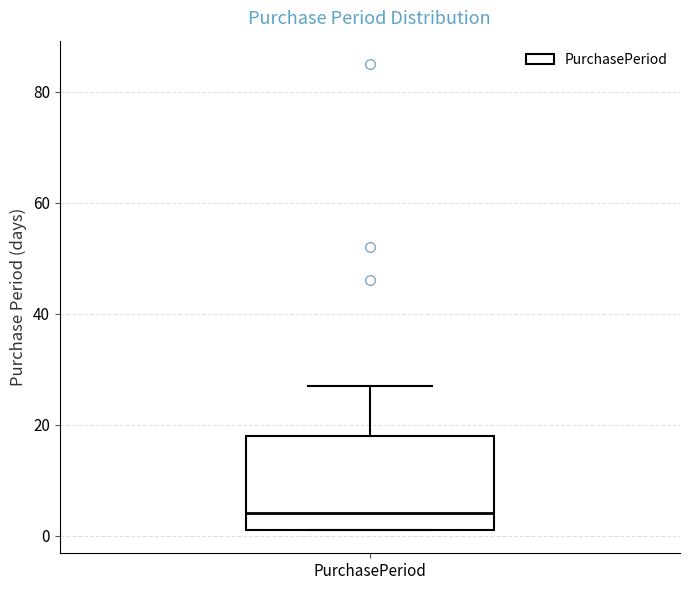

Transcribe this box plot: give where the median line is, the range the box spans, and where the two whiskers end, as read against the y-axis. The values are not printed on the chart, so give them approximately, as read against the axis.

median 4, box 2 to 18, whiskers 2 to 28